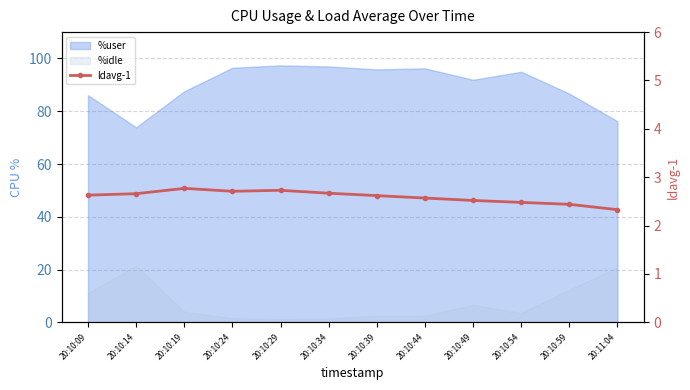

What is the value of the 5th point from the left?

2.7